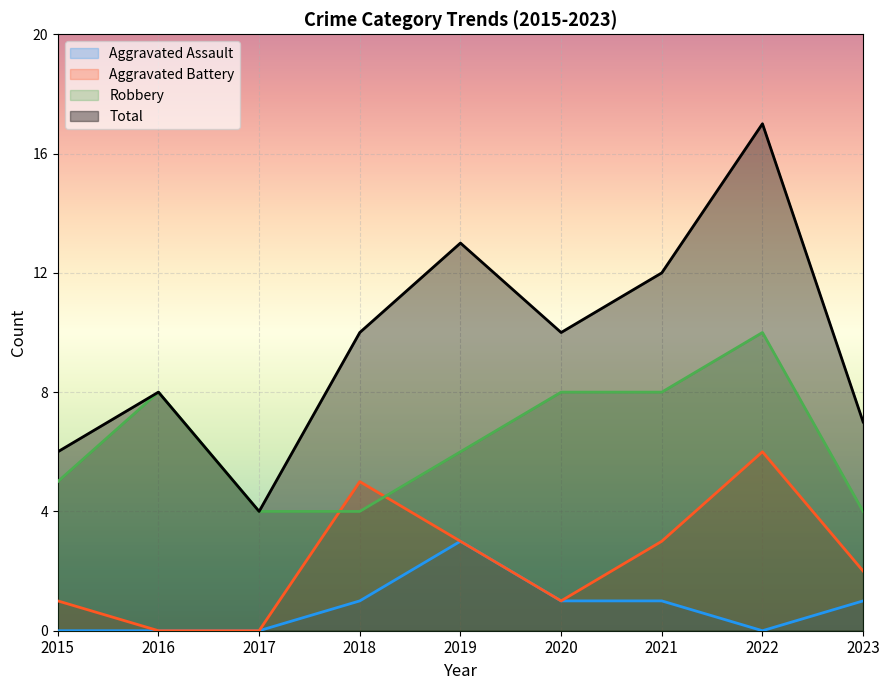

True or false: Total has a value of 10 at 2018.

True